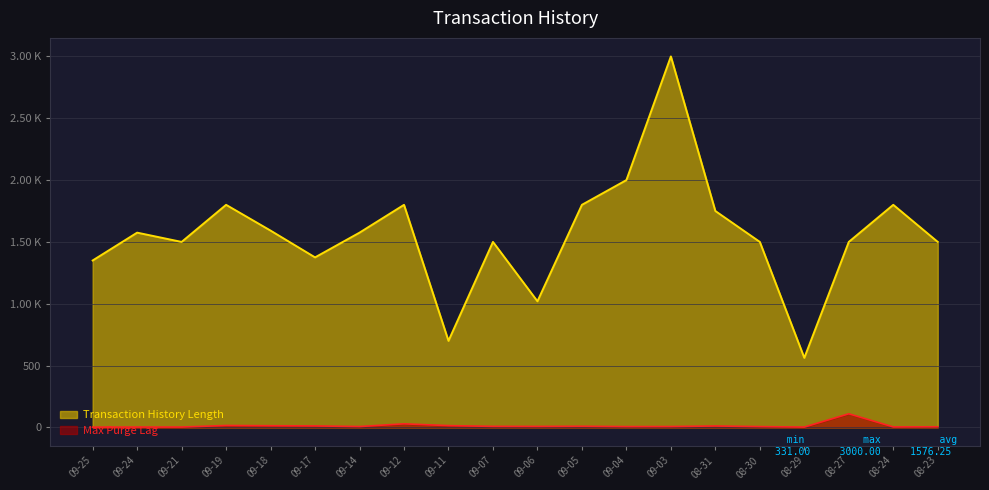

What are all the series names shown in the legend?

Transaction History Length, Max Purge Lag